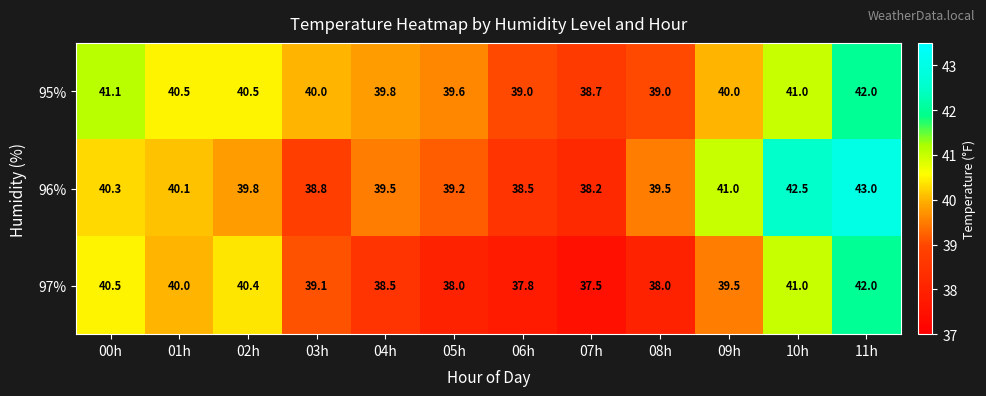

What is the difference between the 96% values at 06h and 08h?

1.0